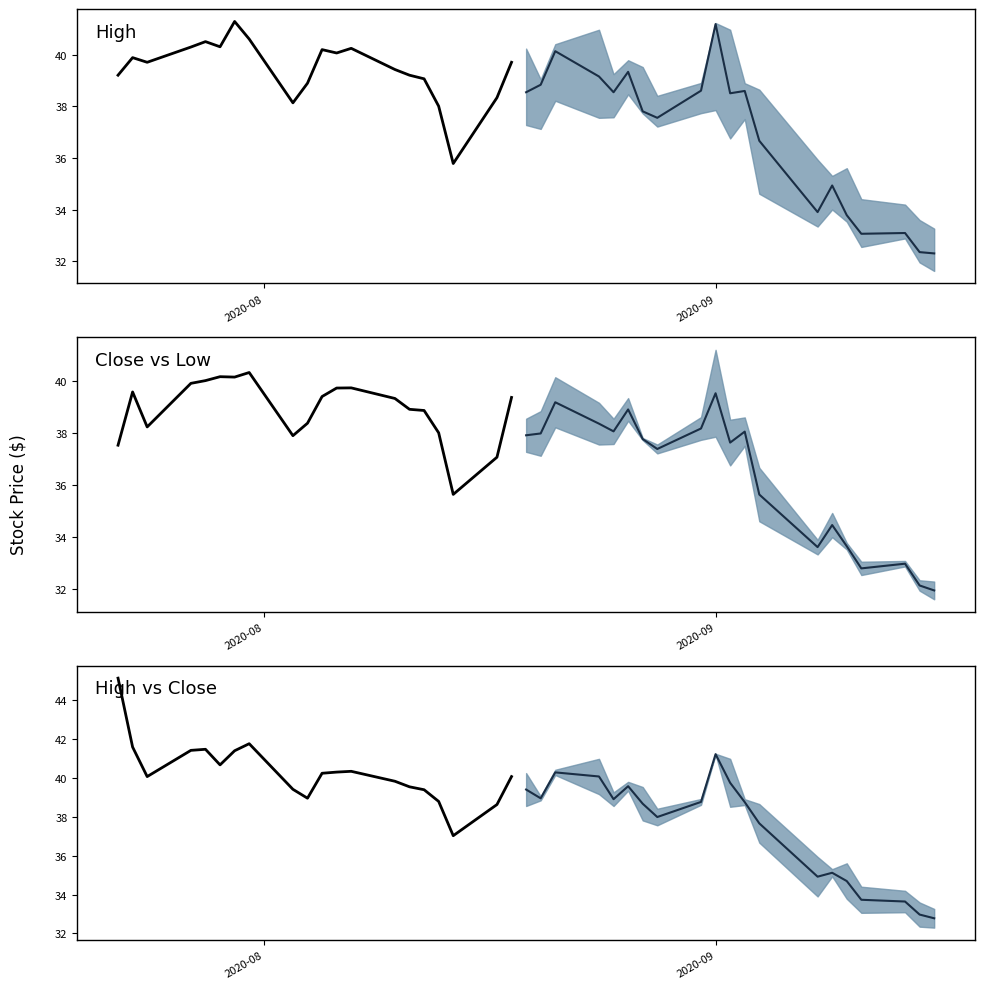

What is the difference between the maximum and minimum values in the Historical center series?

8.1